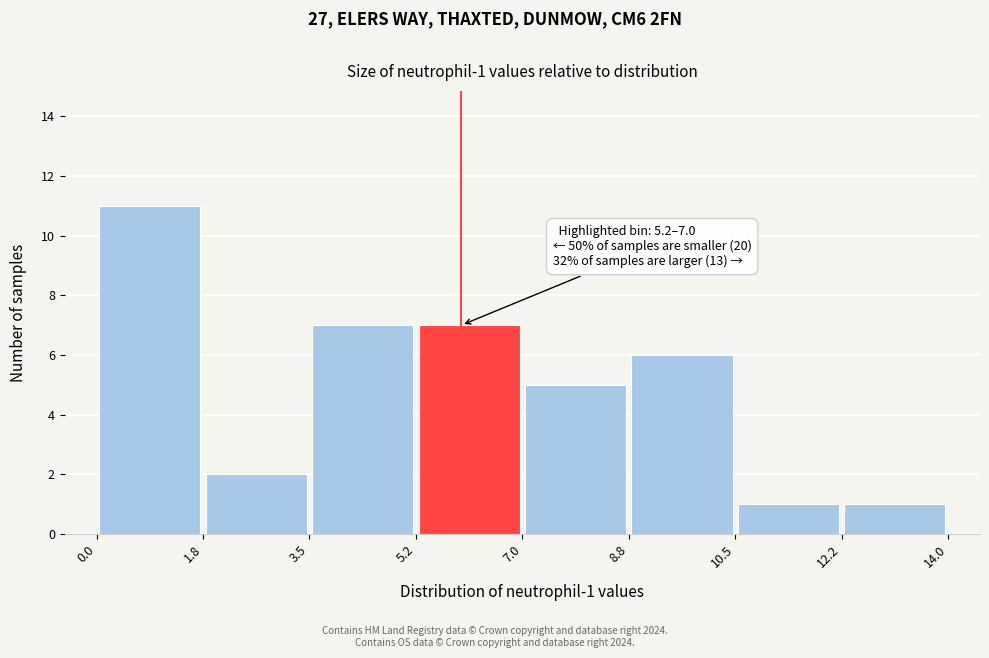

Which range on the x-axis has the tallest bar?

0.0 to 1.8